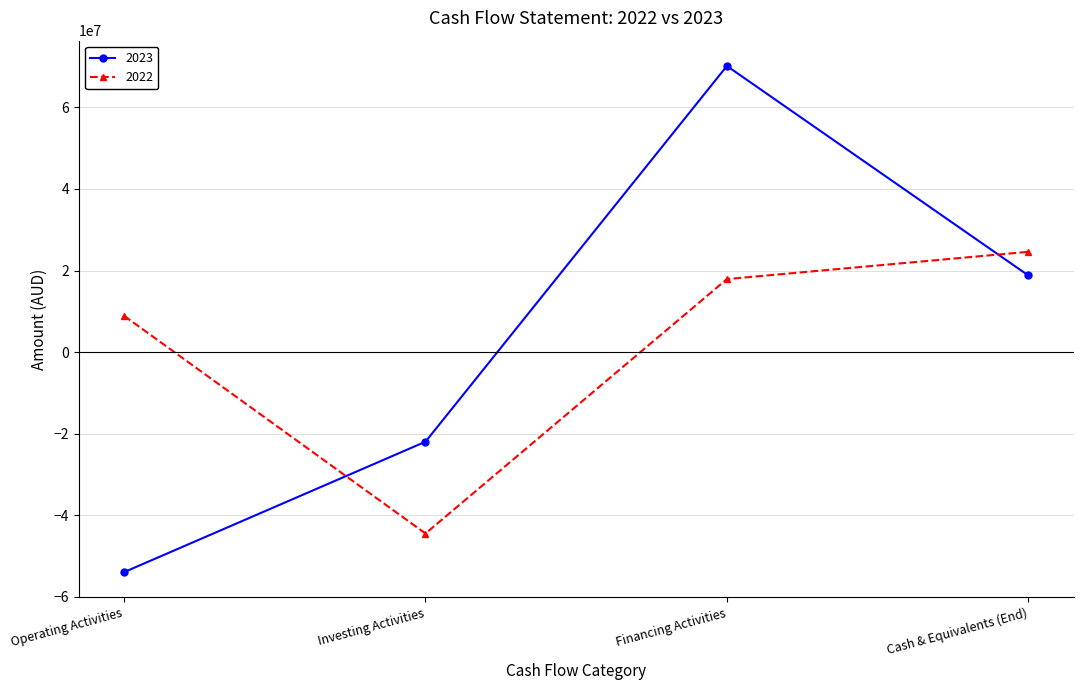

True or false: 2023 and 2022 cross at least once.

True